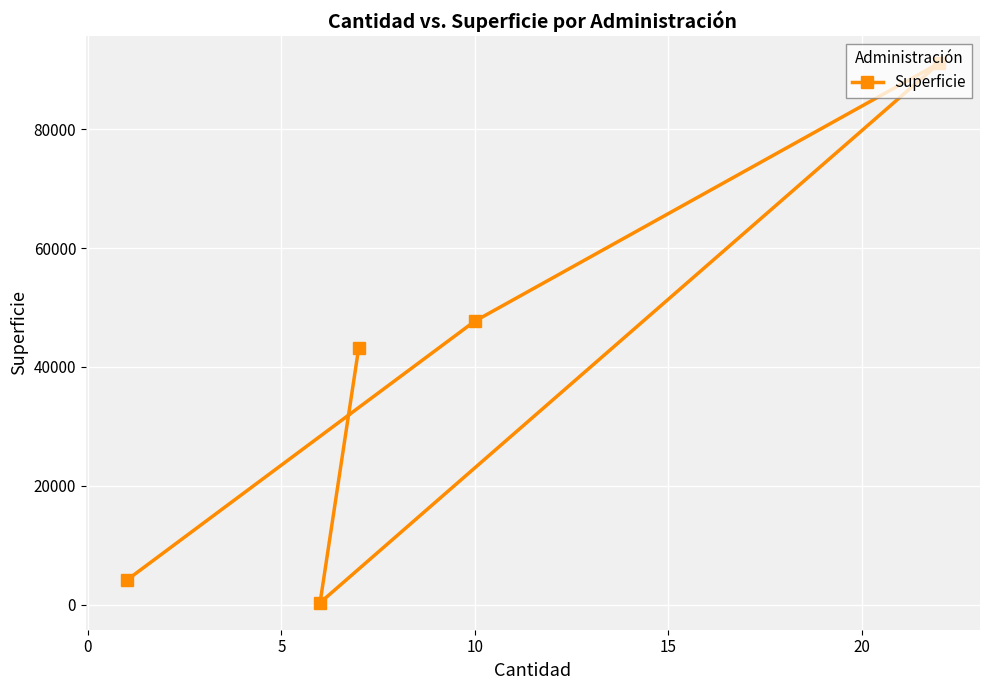

Count the number of data series in this chart.

1